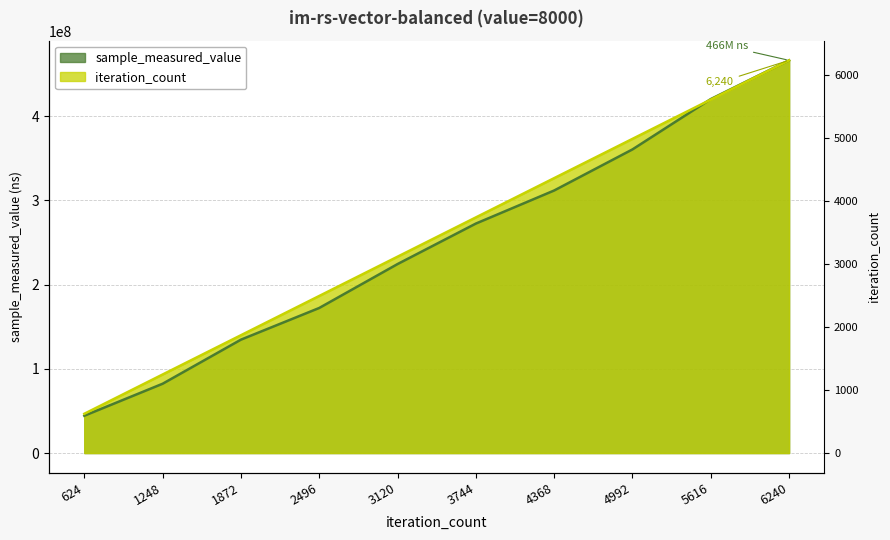

What is the average value of the sample_measured_value series?

248934707.1